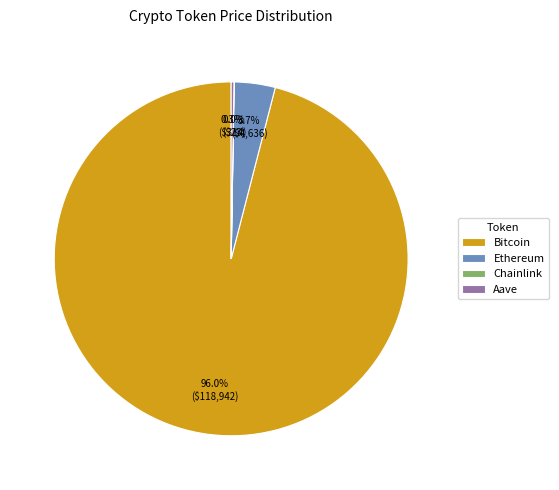

True or false: Ethereum accounts for 16% of the total.

False